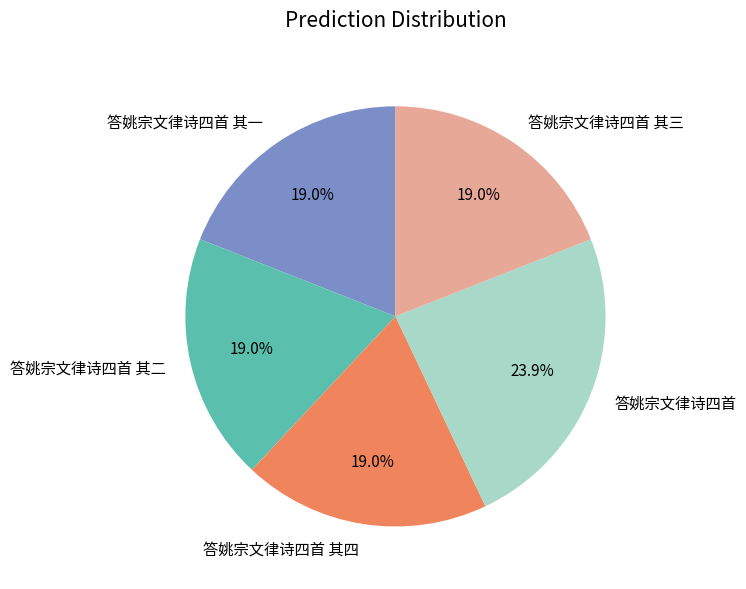

Which slice is the largest?

答姚宗文律诗四首